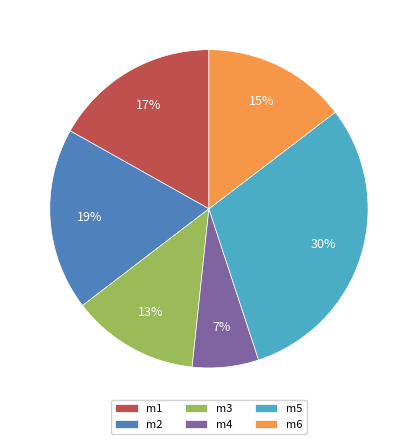

Which has a higher value, m3 or m1?

m1